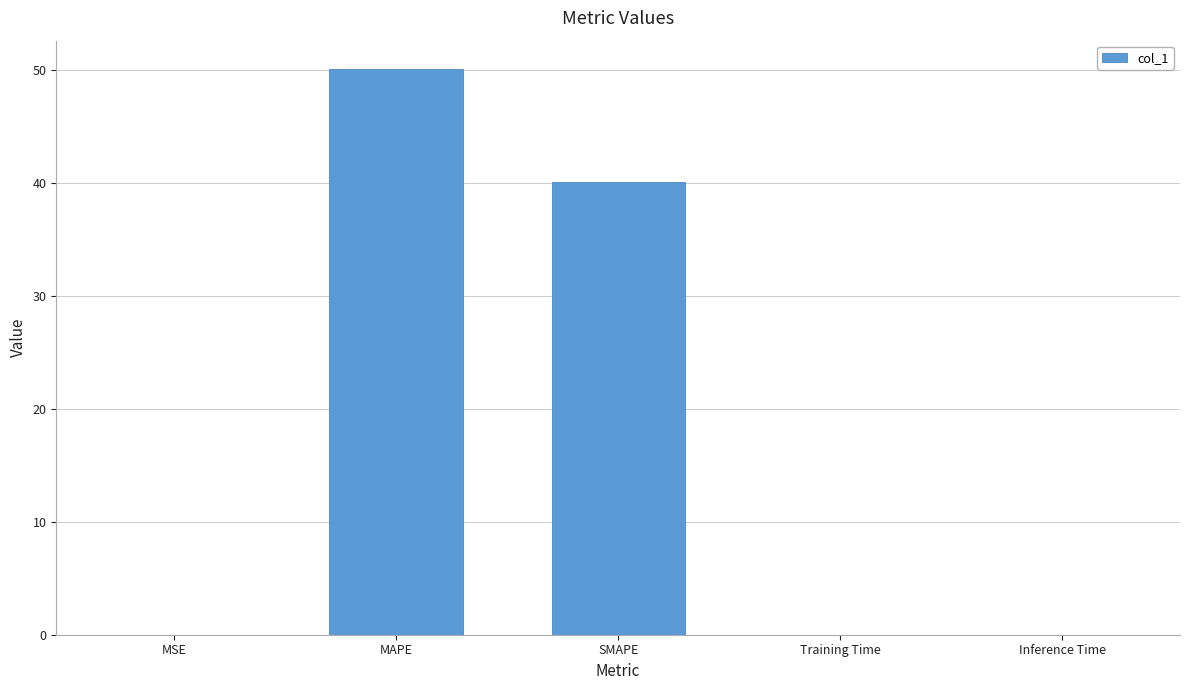

Between Training Time and MAPE, which is larger?

MAPE